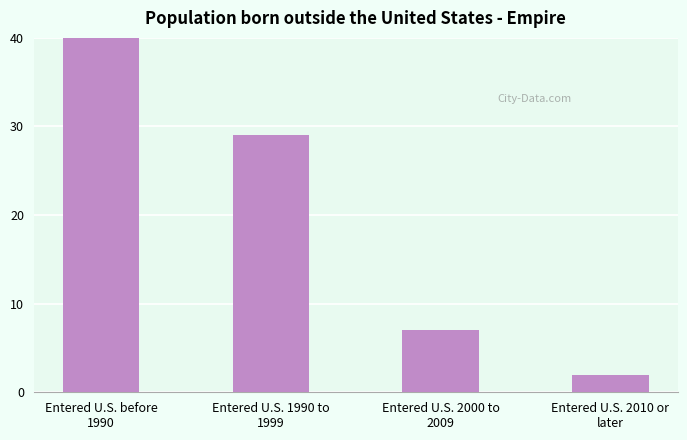

What is the label of the 2nd bar from the right?

Entered U.S. 2000 to
2009